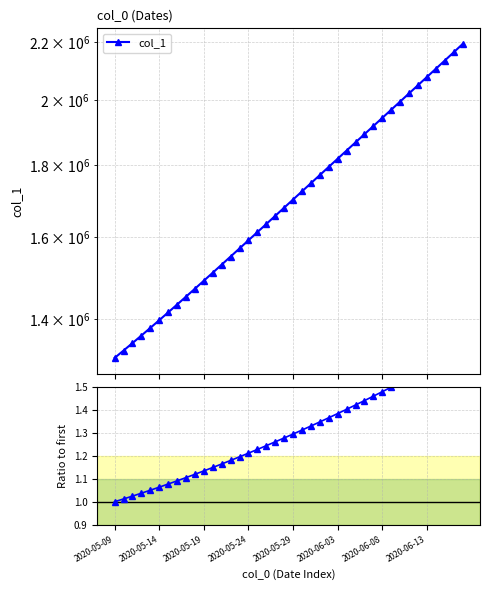

True or false: col_1 / col_1[0] and col_1 intersect in this chart.

False